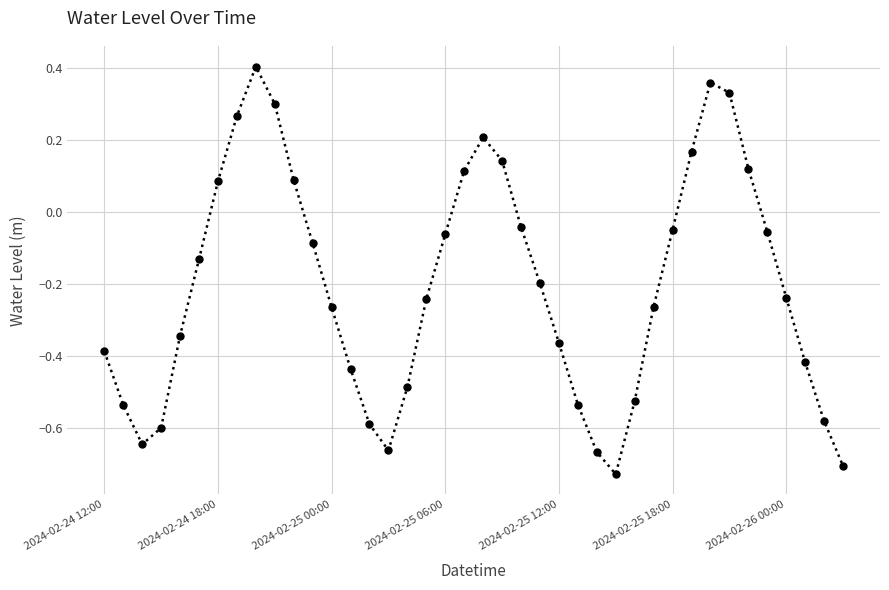

What is the sum of all values?

-8.2